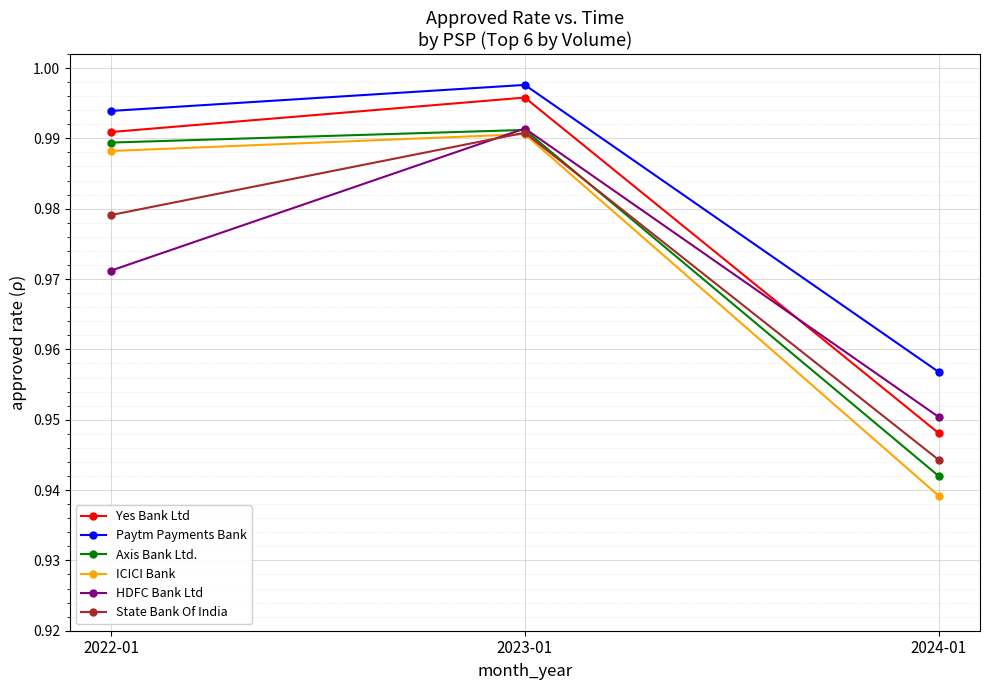

Which category has the highest value across all series?

2023-01